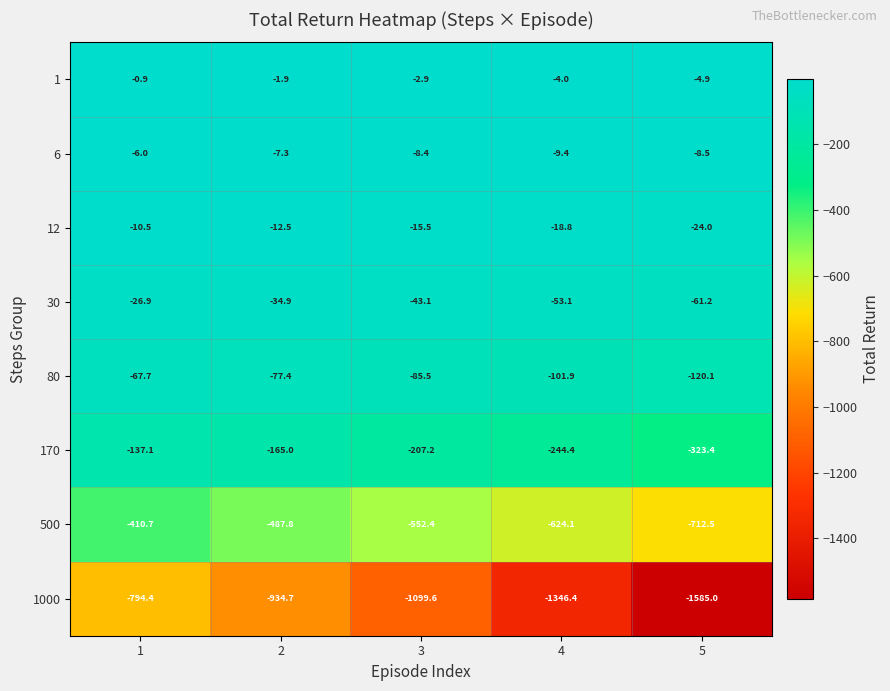

At which category is the sum across all series the highest?

1